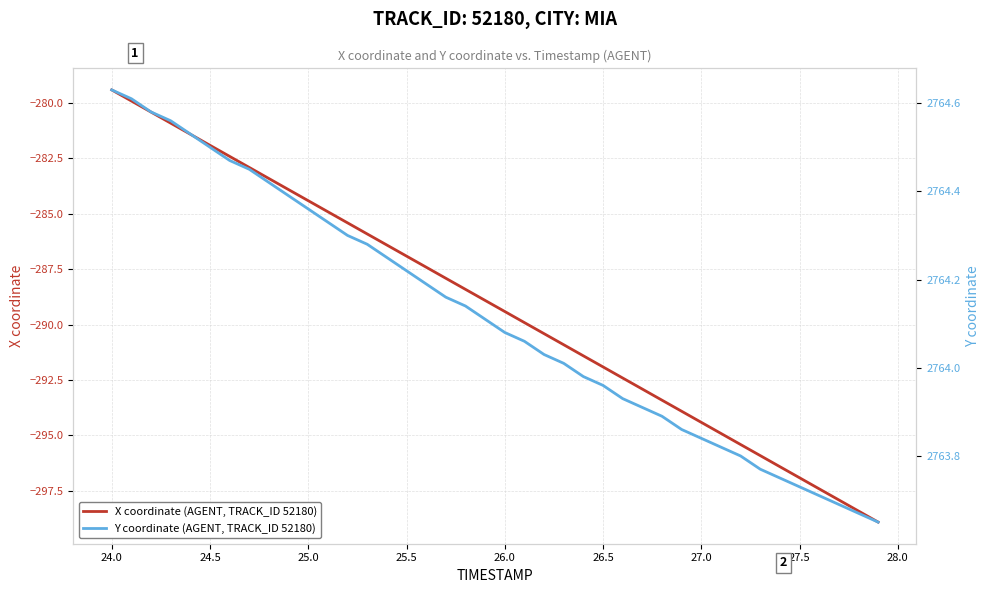

How many lines are shown in the chart?

2